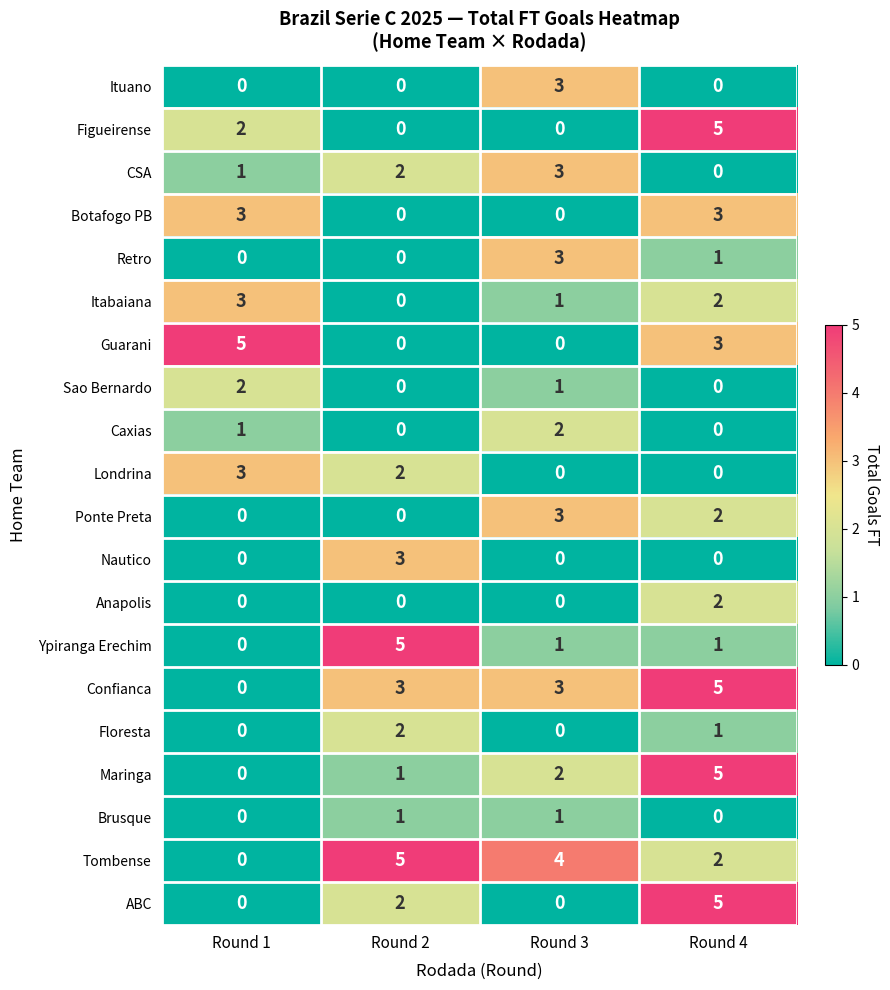

What is the maximum value shown in the chart?

5